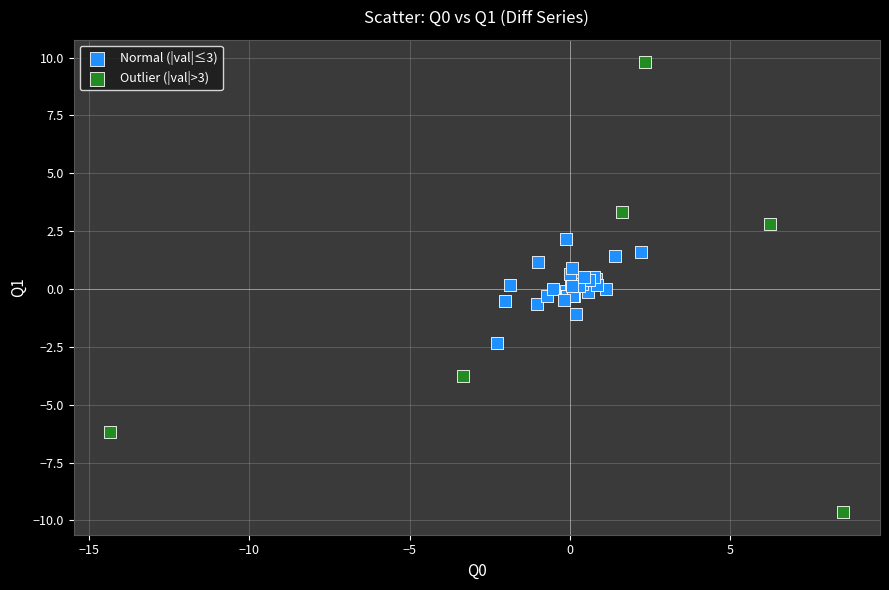

Which series reaches the minimum Y coordinate?

Outlier (|val|>3)